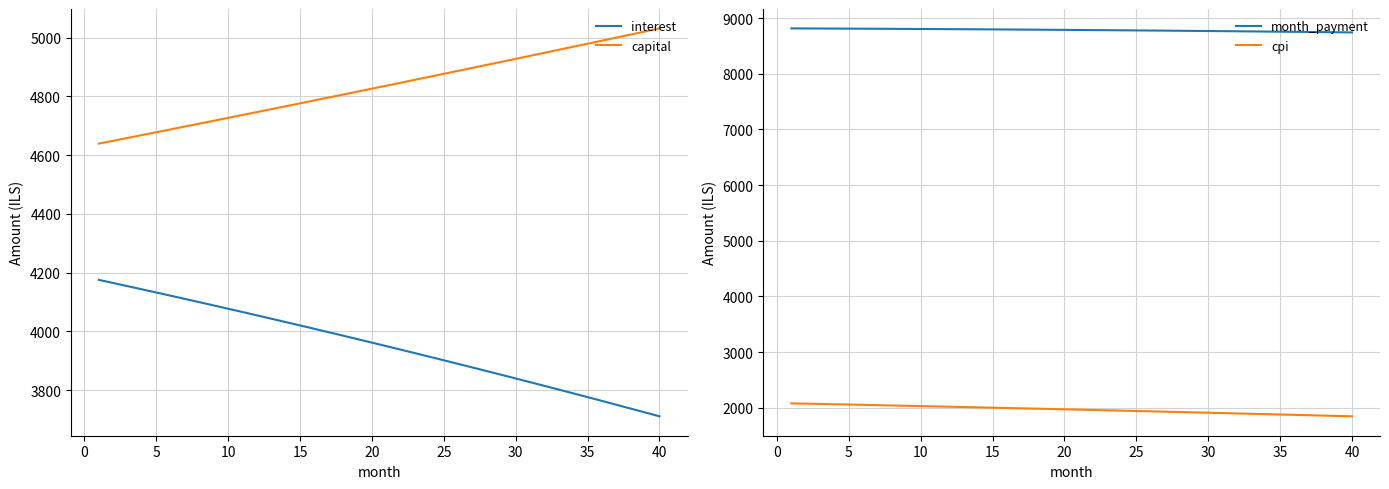

Is this an area chart (filled region under the line)?

No